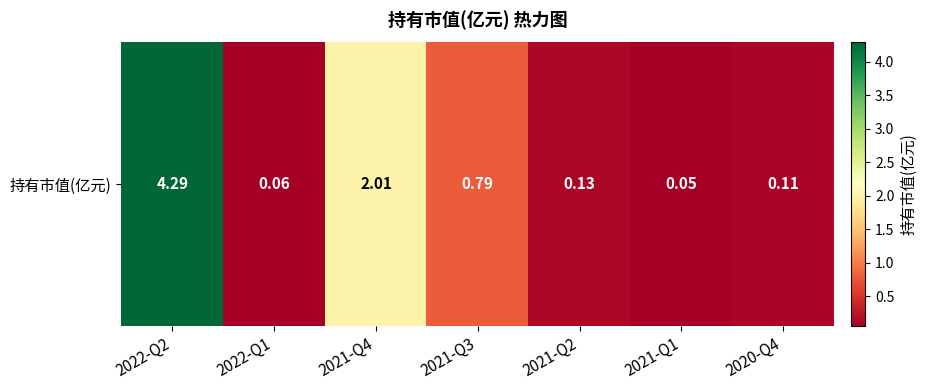

What is the minimum value shown in the chart?

0.1